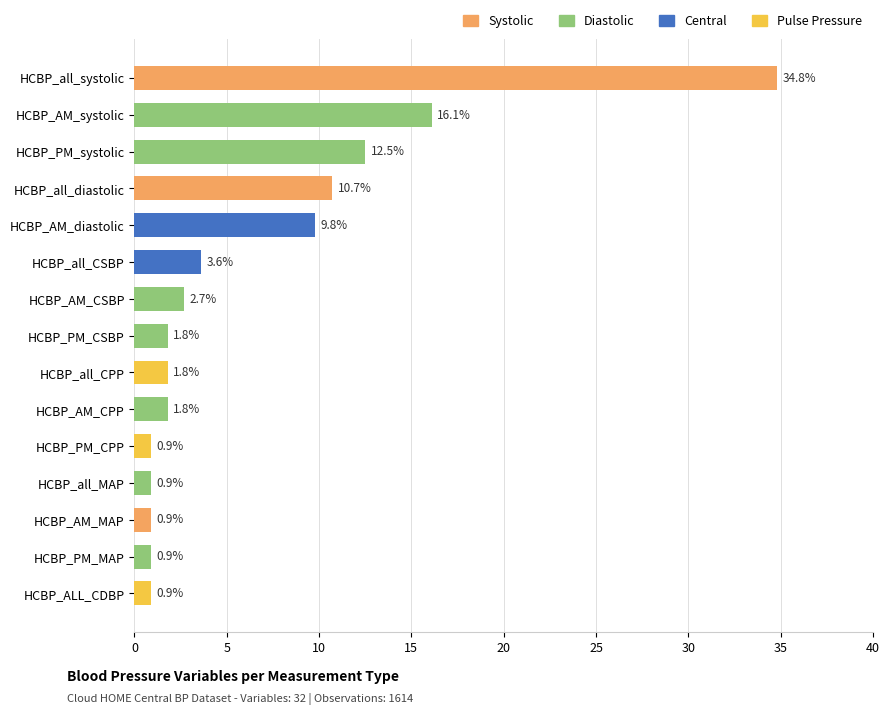

The value at HCBP_all_MAP is 0.9. True or false?

True